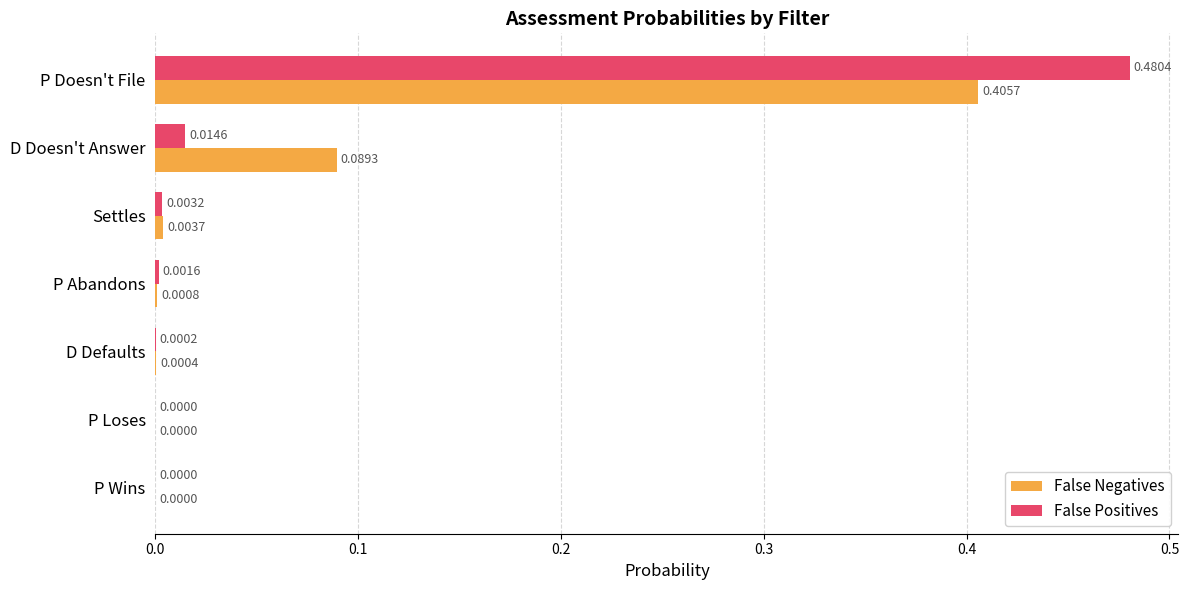

Which series has the largest range (max minus min)?

False Positives